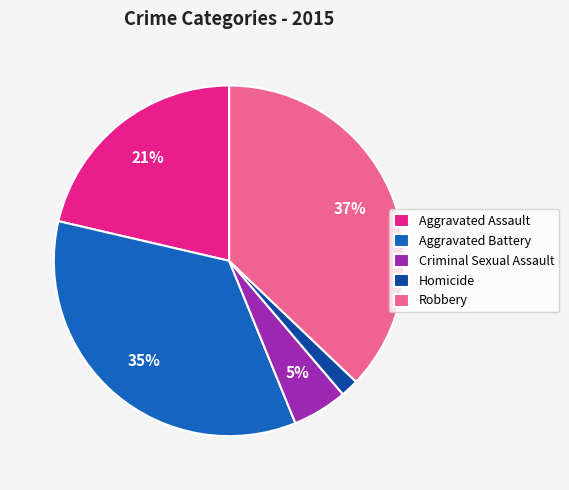

Count the number of slices in the pie.

5